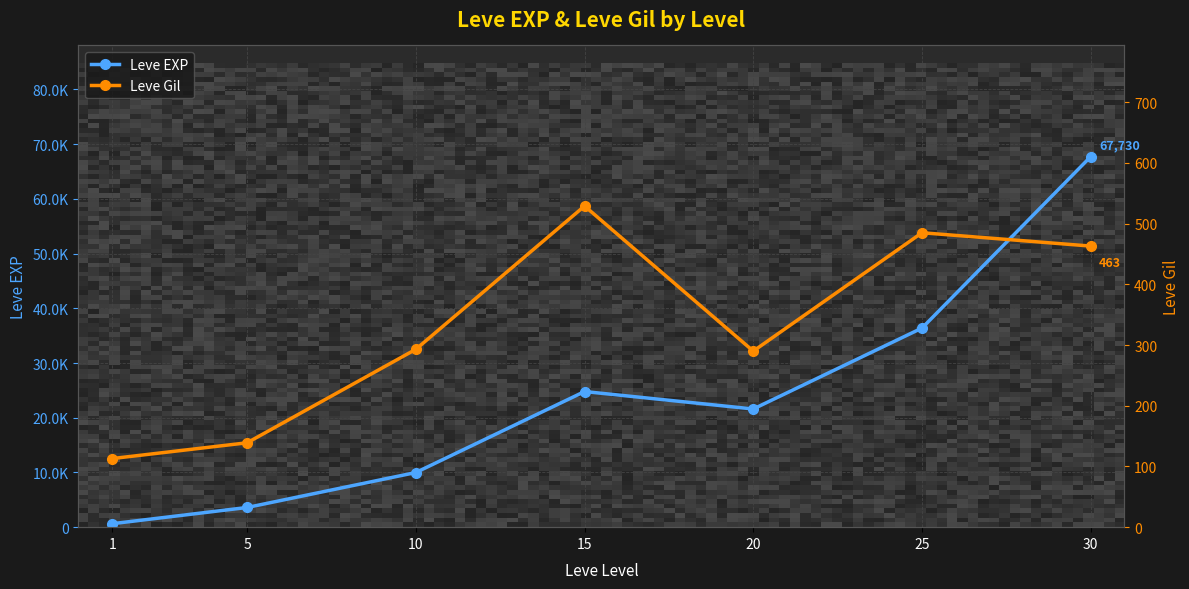

At which category does the chart reach its peak across all series?

30